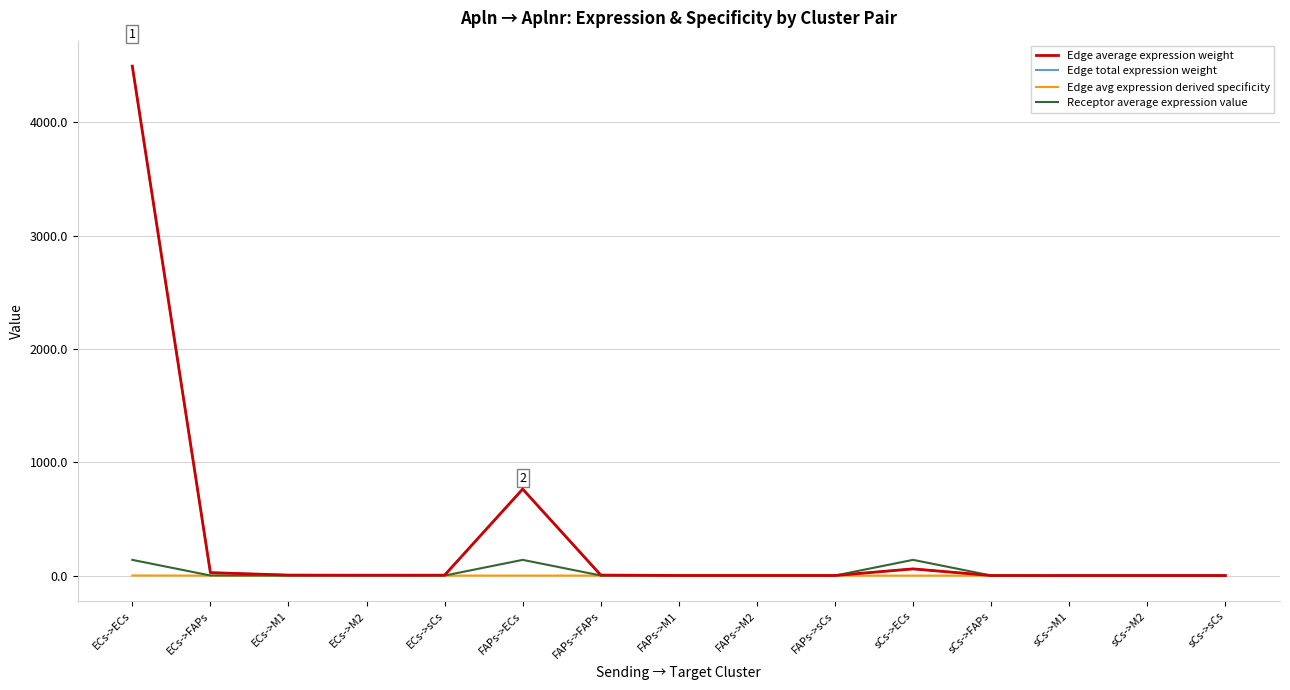

Read the Receptor average expression value value at sCs->FAPs.

0.8